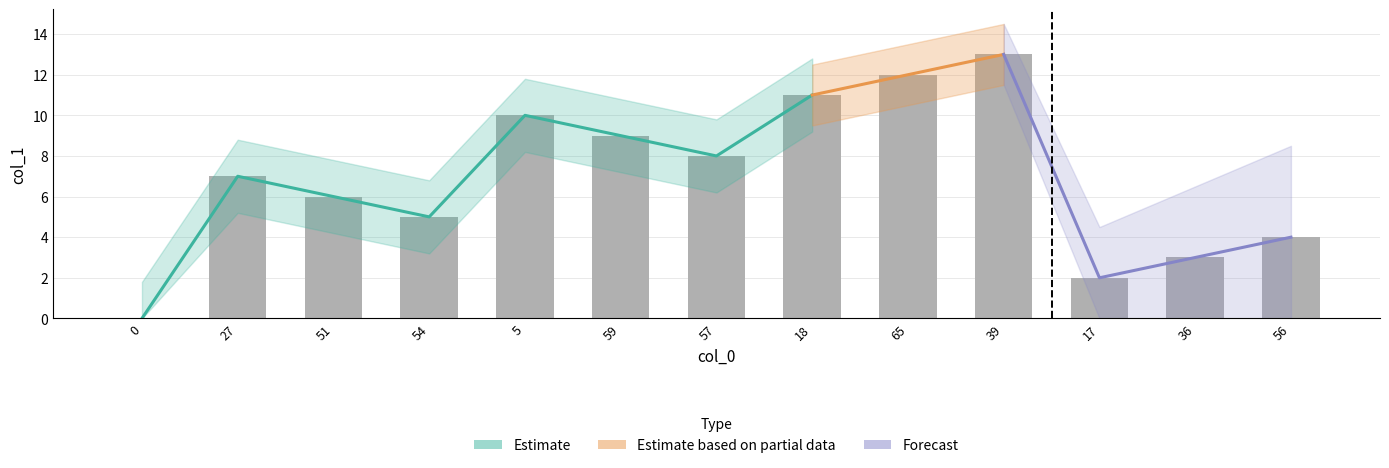

How many data points are less than 7?

6